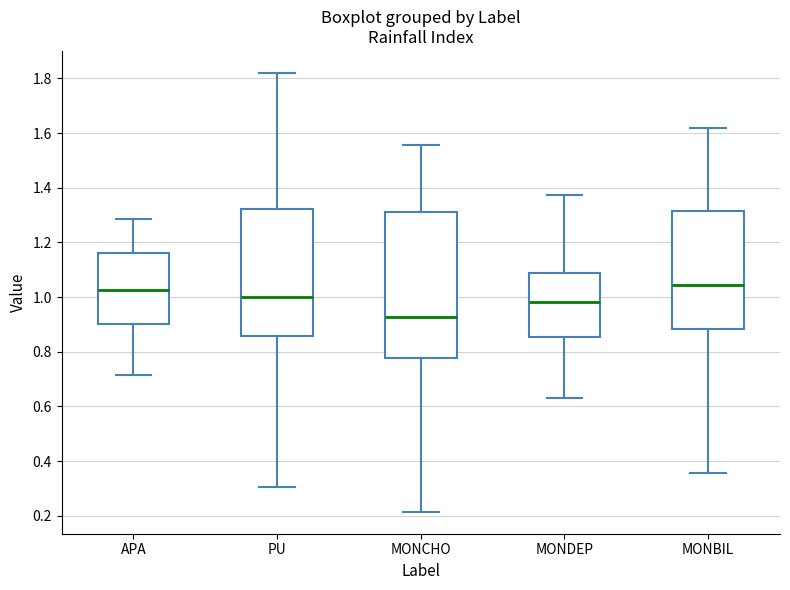

Reading left to right, transcribe this box plot: for each box, give where its median line is, the range the box spans, and where its two whiskers end, as read against the y-axis. The values are not printed on the chart, so give them approximately, as read against the axis.

APA: median 1.02, box 0.90 to 1.16, whiskers 0.72 to 1.28
PU: median 1.00, box 0.86 to 1.32, whiskers 0.30 to 1.82
MONCHO: median 0.92, box 0.78 to 1.32, whiskers 0.22 to 1.56
MONDEP: median 0.98, box 0.86 to 1.08, whiskers 0.64 to 1.38
MONBIL: median 1.04, box 0.88 to 1.32, whiskers 0.36 to 1.62